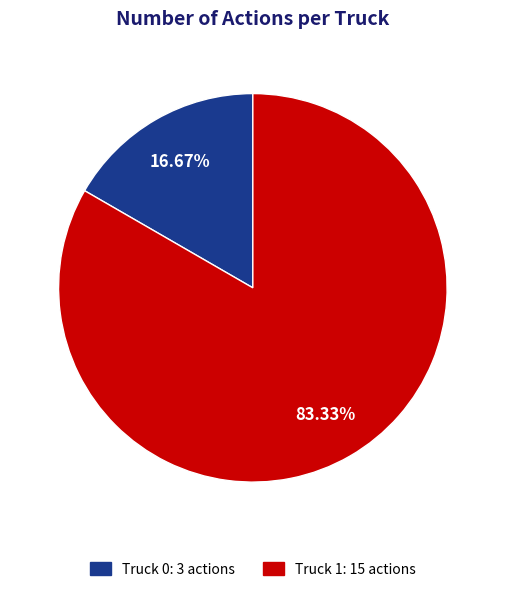

Count the number of slices in the pie.

2